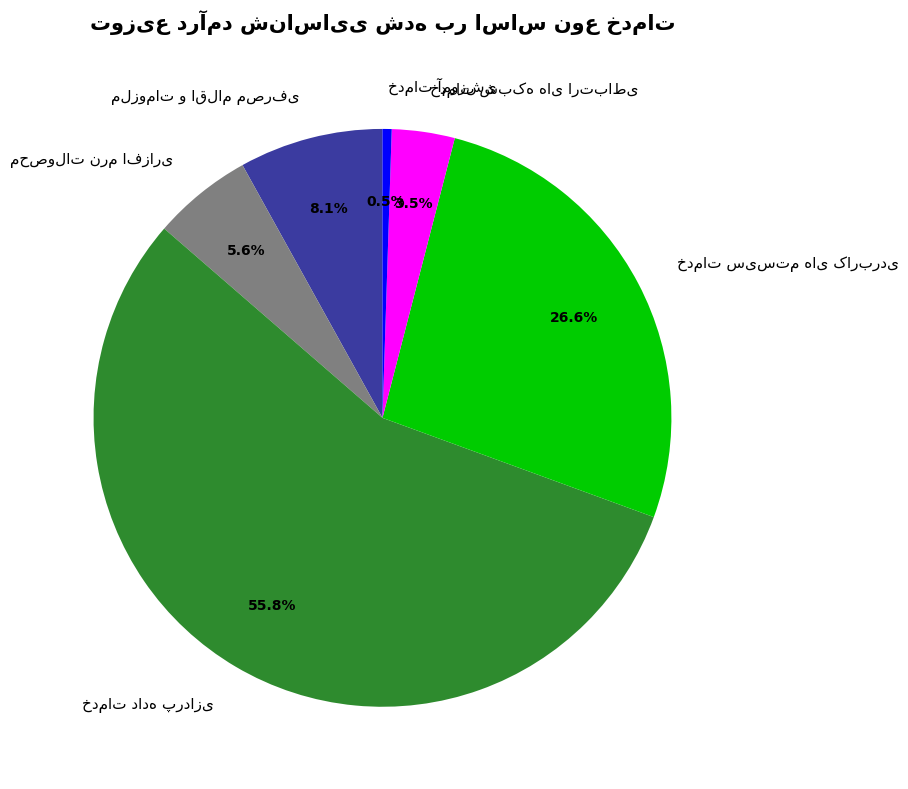

To the nearest percent, what is the average slice percentage?

17%